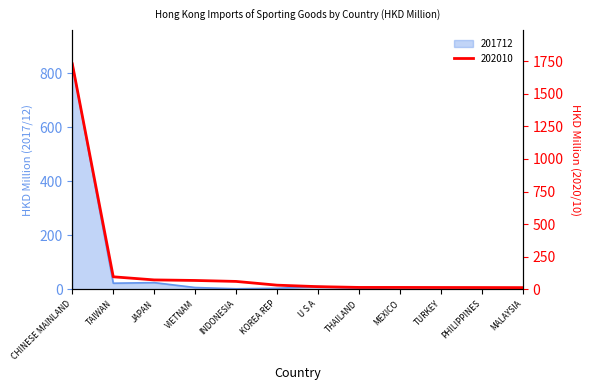

How many lines are shown in the chart?

2